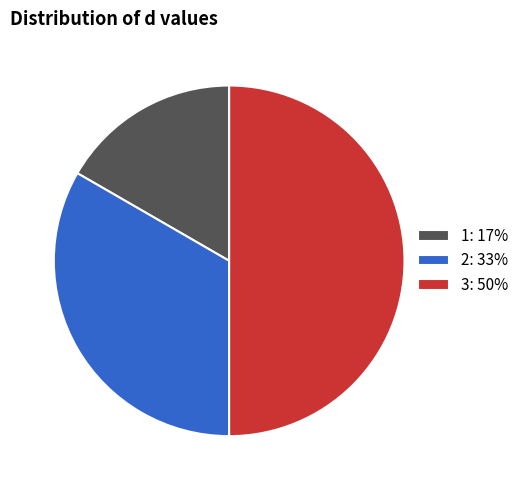

Which slice is the smallest?

1: 17%